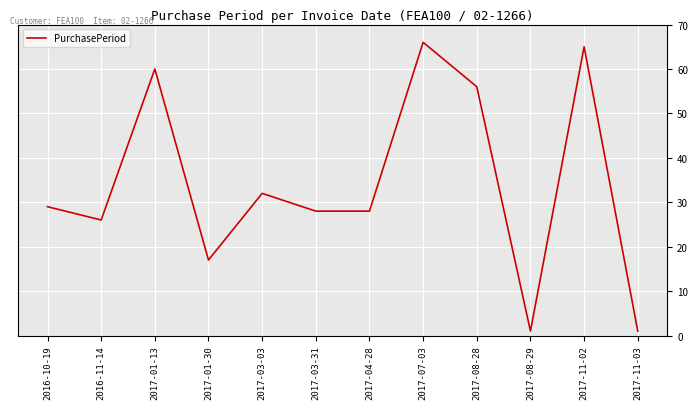

What is the greatest value displayed?

66